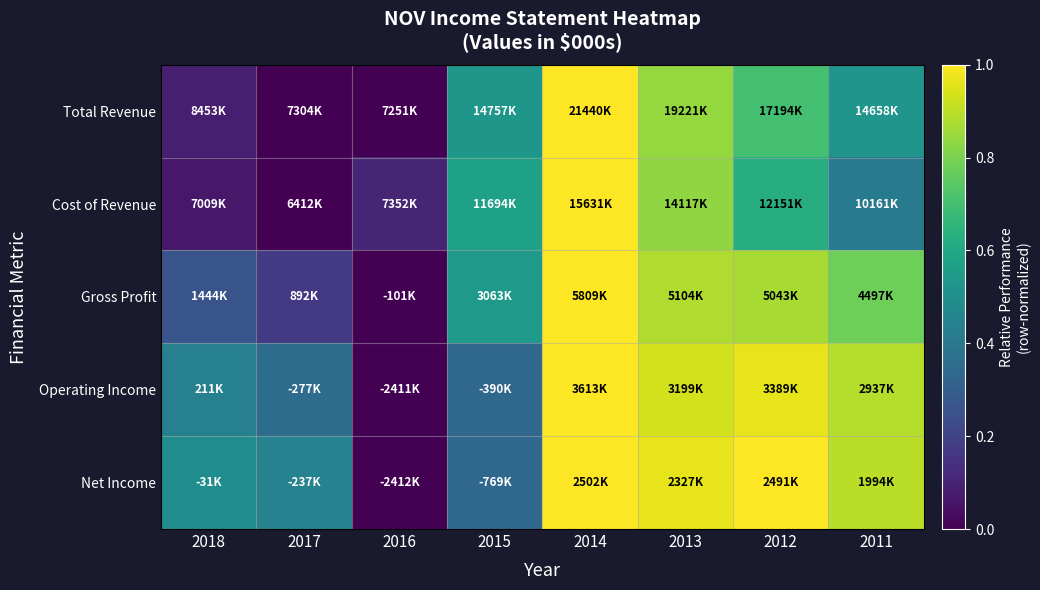

What is the greatest value displayed?

1.0